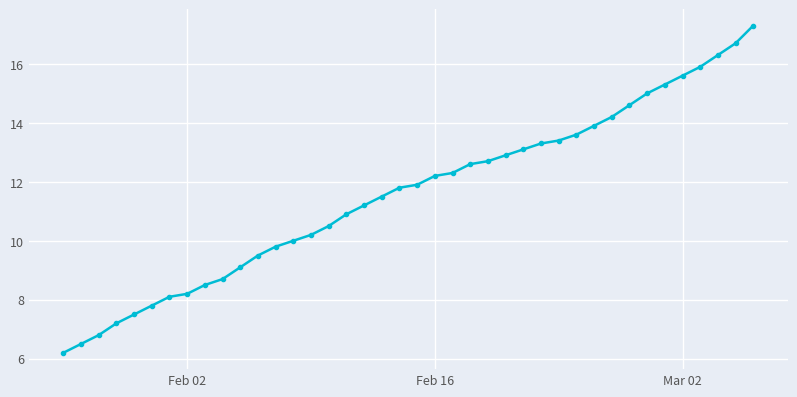

What is the greatest value displayed?

17.3